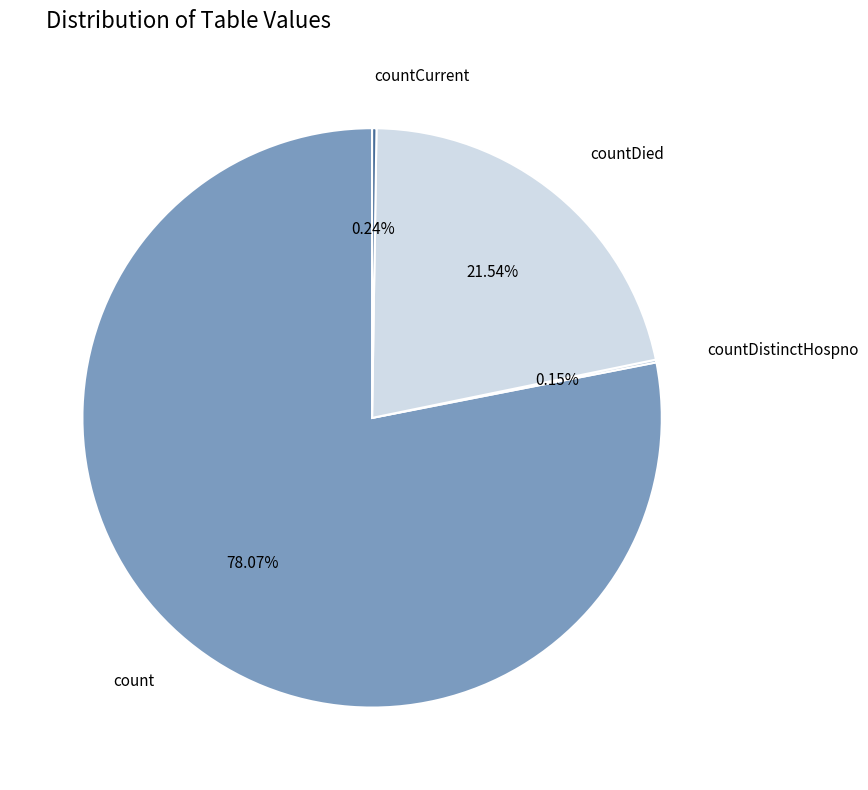

Is there any slice that represents more than half of the pie?

Yes